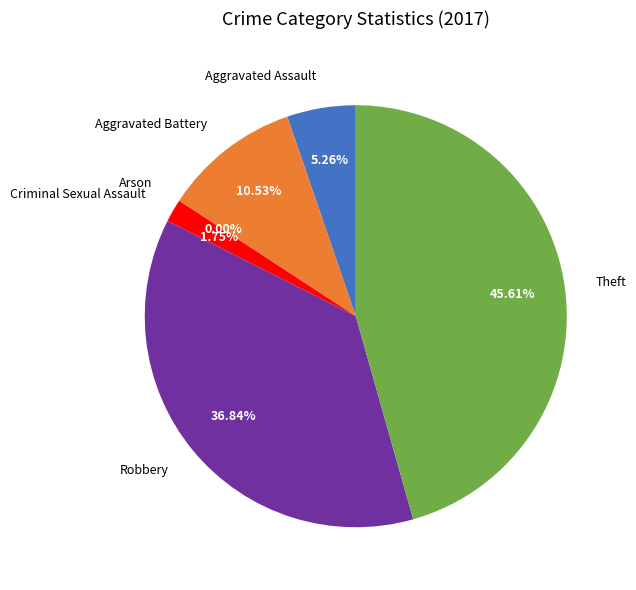

Which slice is the smallest?

Arson